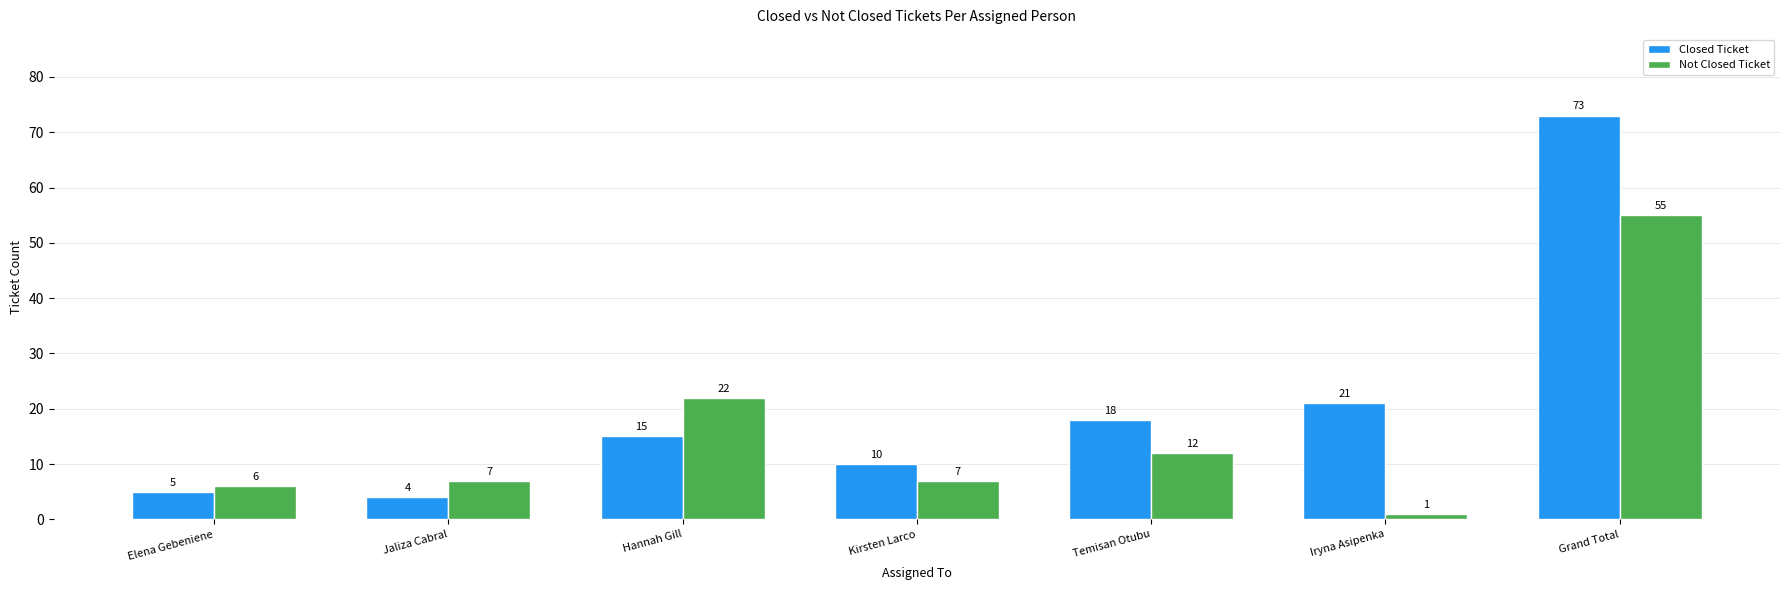

Rank the series at Jaliza Cabral from lowest to highest value.

Closed Ticket, Not Closed Ticket